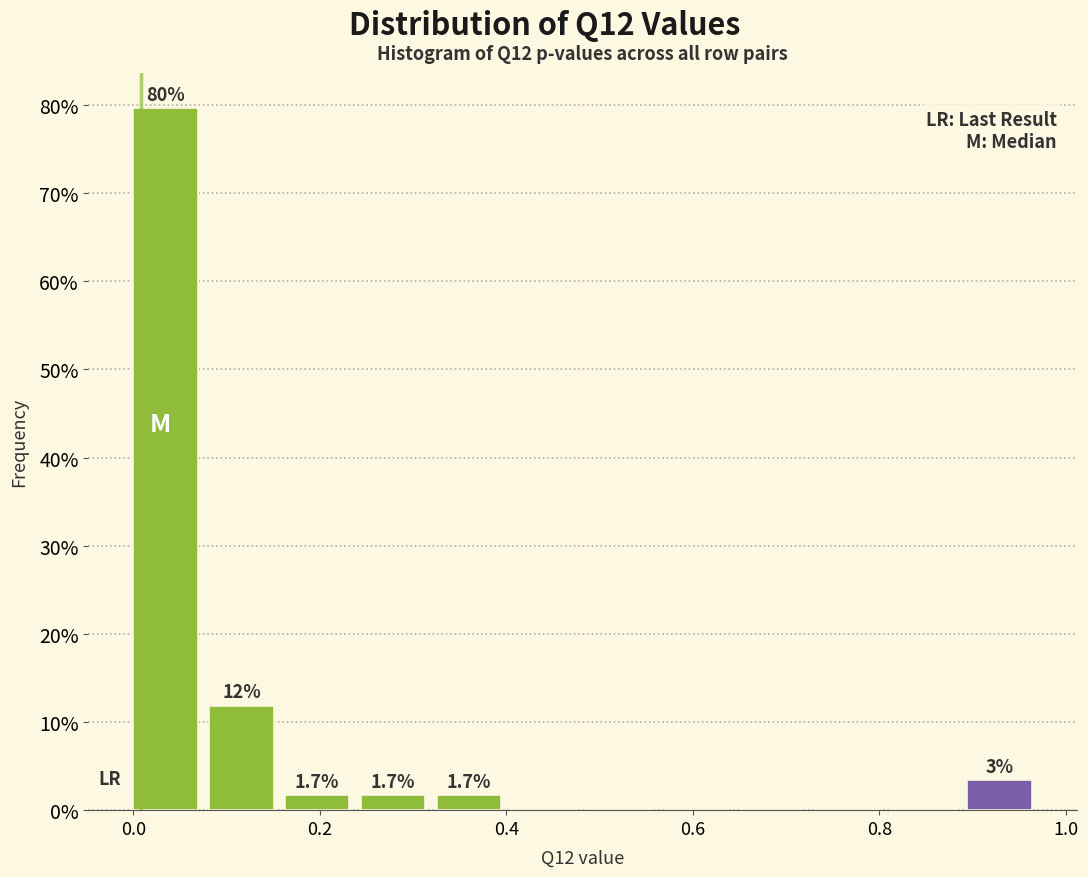

Which range on the x-axis has the tallest bar?

0.00 to 0.08